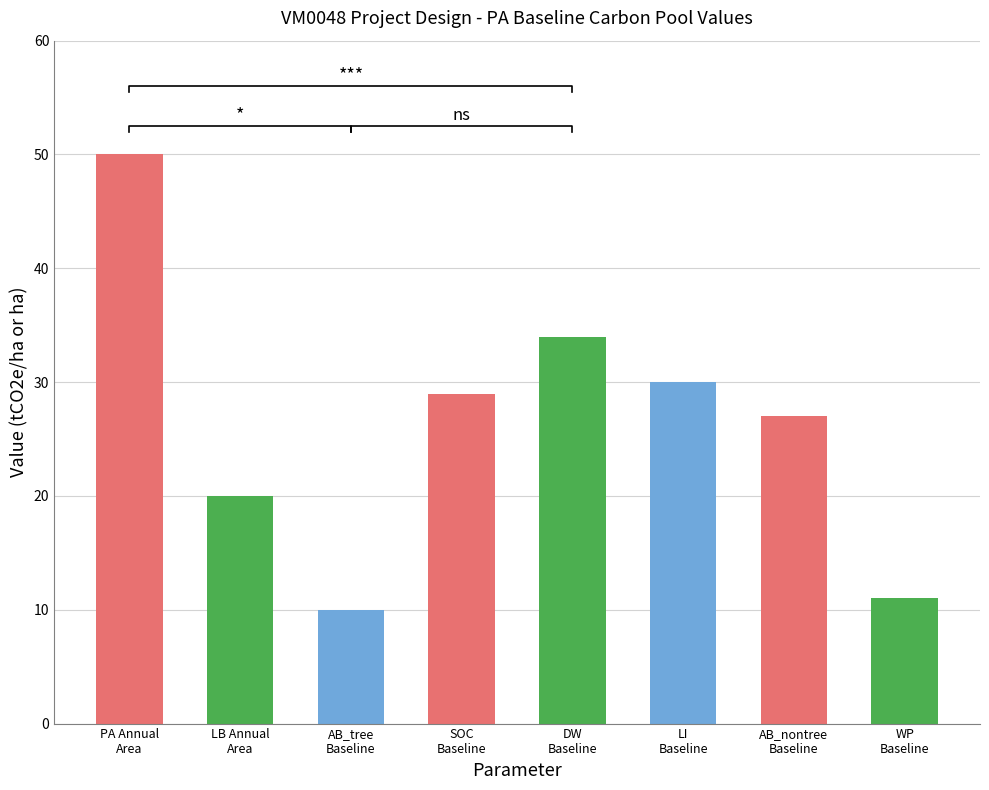

What is the greatest value displayed?

50